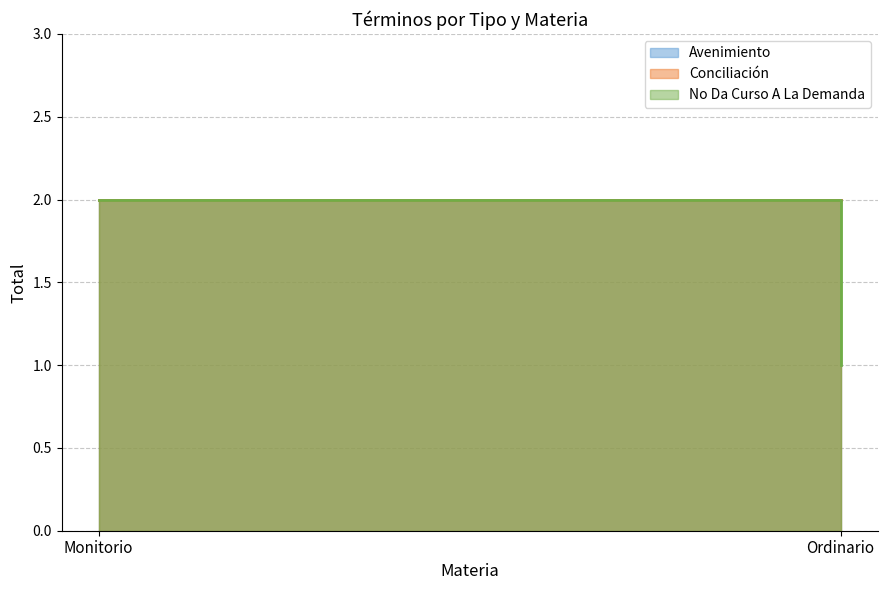

Which series has the widest spread of values?

No Da Curso A La Demanda